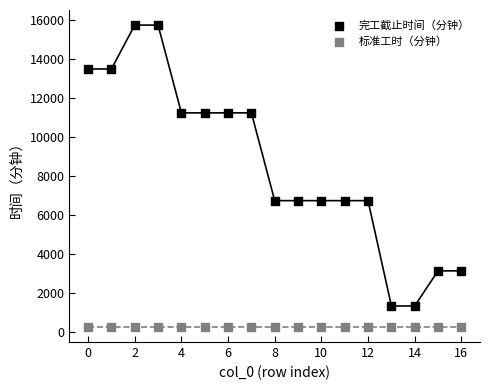

Which series reaches the minimum Y coordinate?

标准工时（分钟）